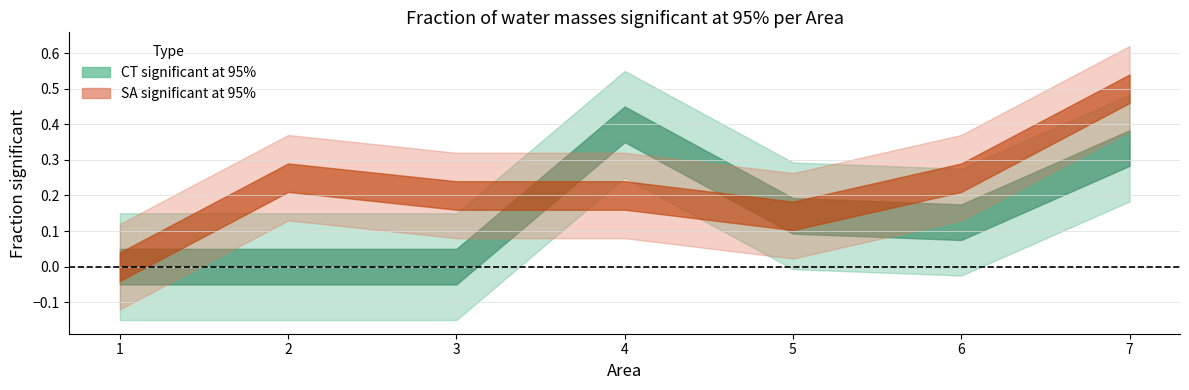

At which label does CT_sig_upper reach its peak?

4